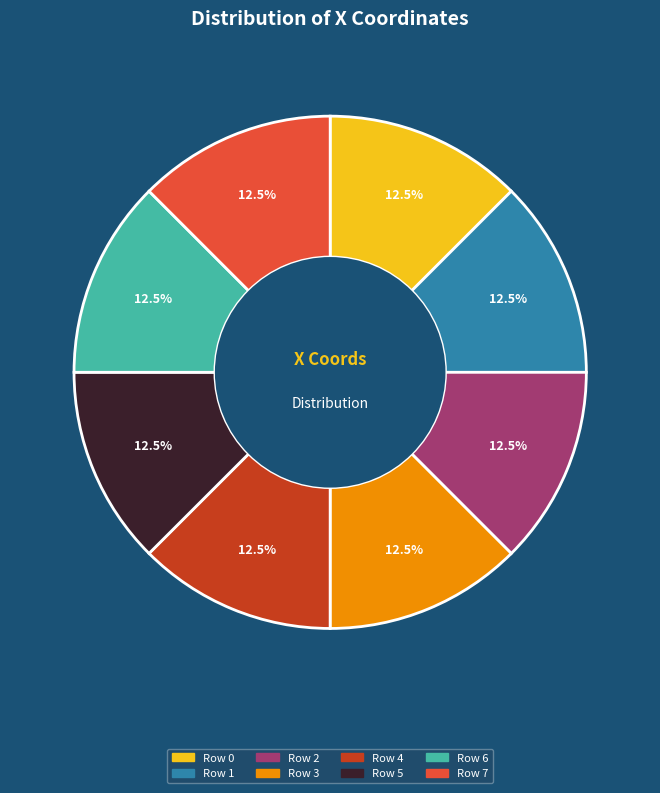

Combined, what portion of the pie is Row 7 and Row 0?

25.0%